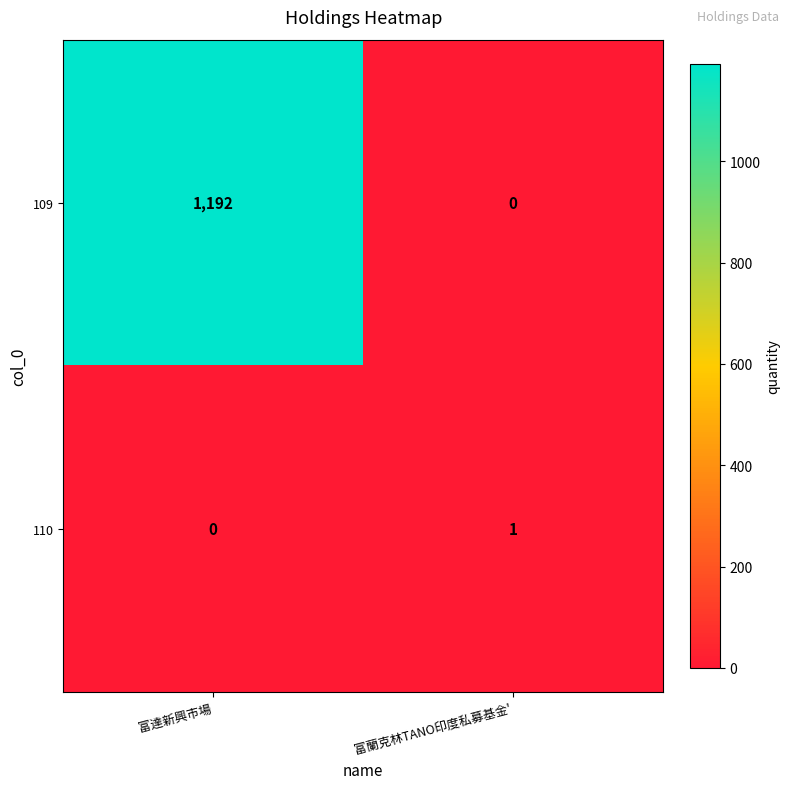

What is the total value across all series at 富達新興市場?

1192